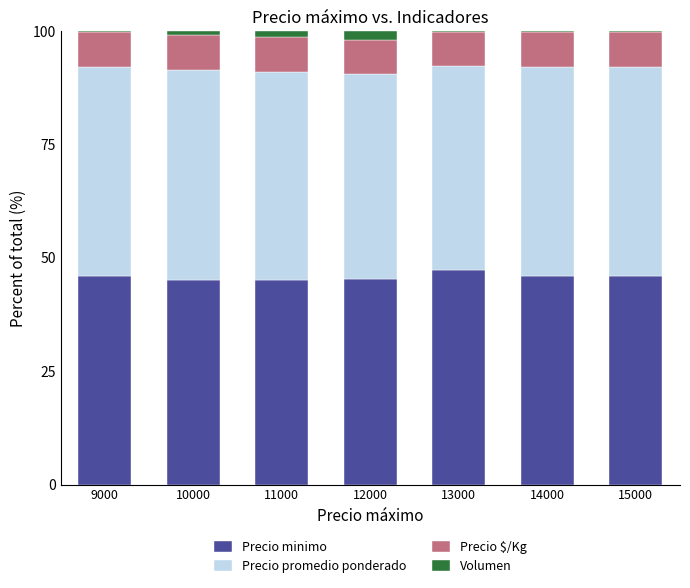

The value of Precio minimo at 13000 is 47.4. True or false?

True